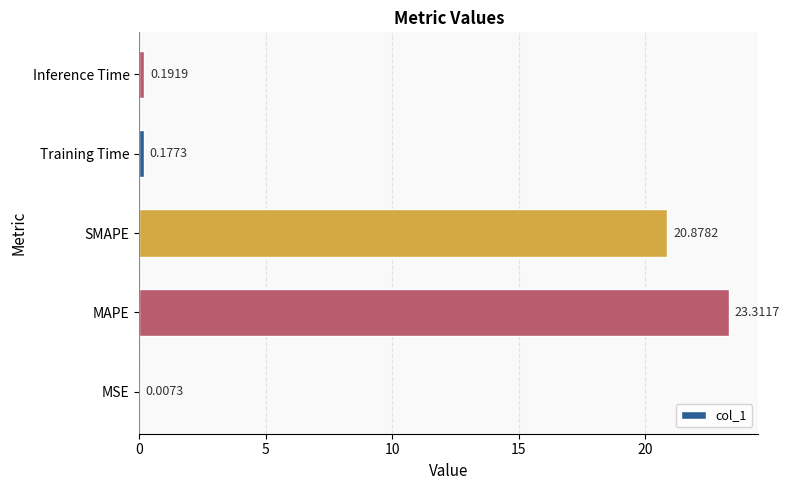

Which has a higher value, Training Time or MAPE?

MAPE